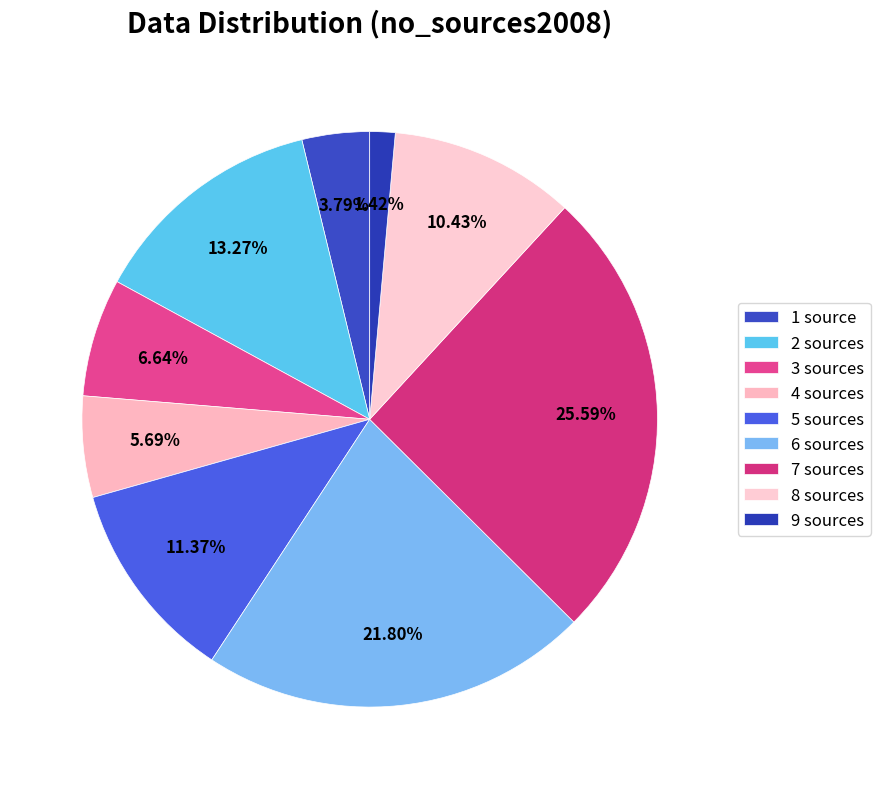

How many slices are in this pie chart?

9